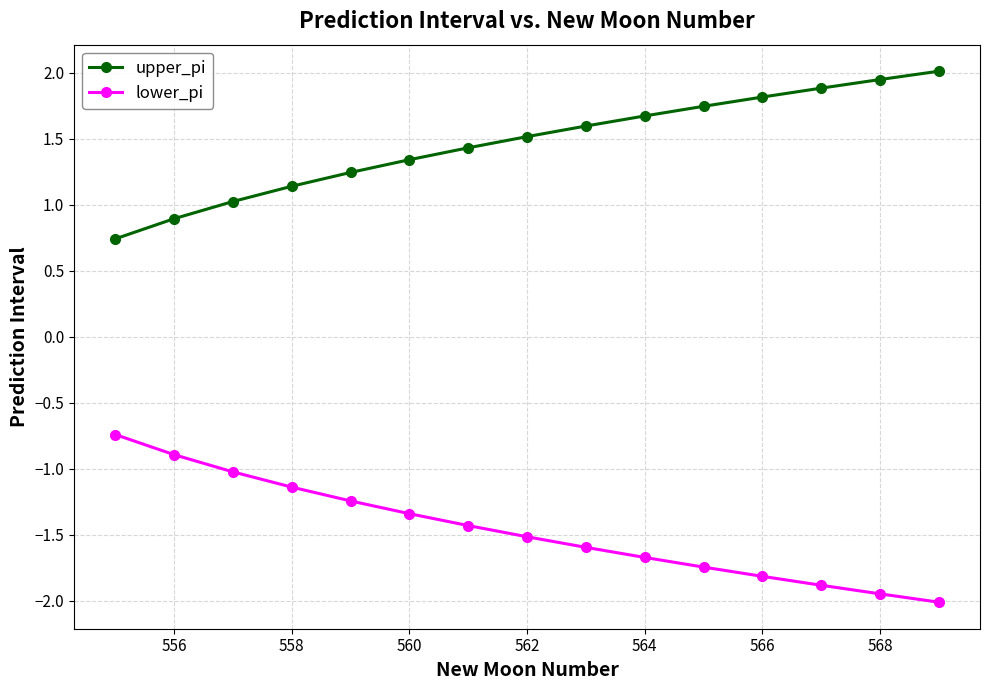

List the series in order of their peak value, highest first.

upper_pi, lower_pi